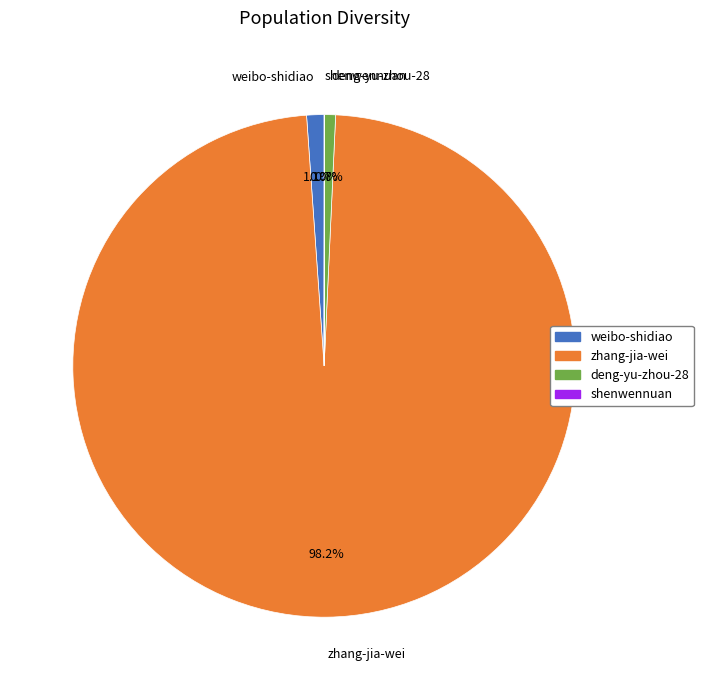

Approximately how many times larger is the value at zhang-jia-wei compared to deng-yu-zhou-28?

138.8